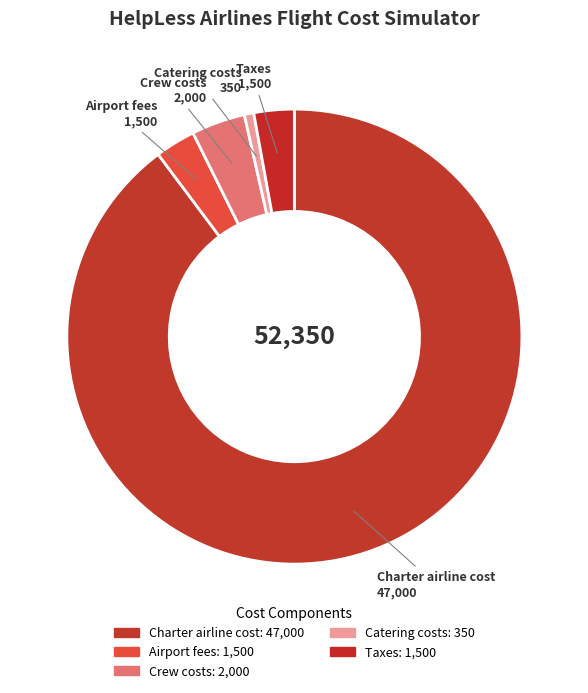

Combined, do Catering costs and Taxes account for over 50%?

No